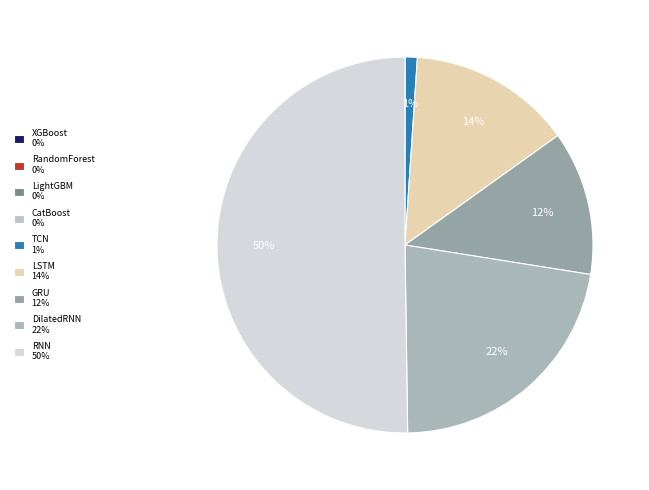

Is the sum of RandomForest and RNN greater than half?

Yes